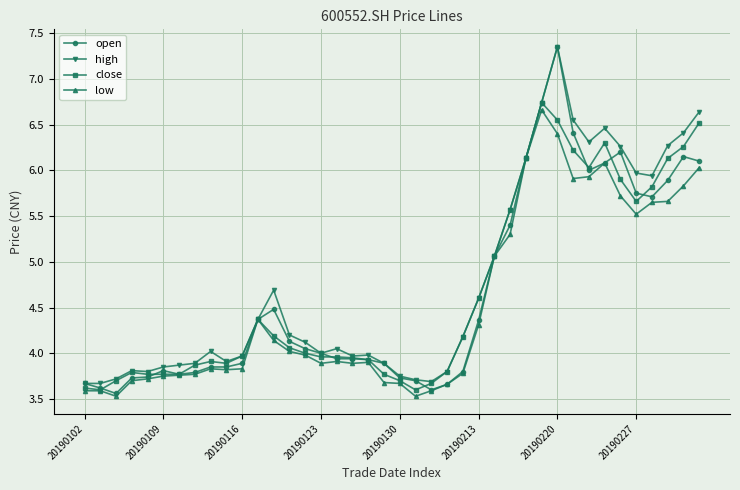

What is the highest value of the close series?

6.7